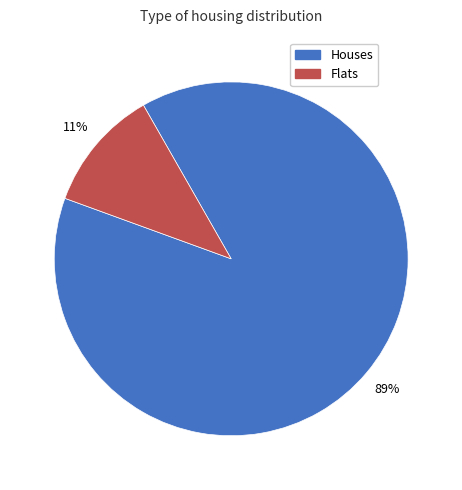

To the nearest percent, what is the difference between the largest and smallest slice percentages?

78%